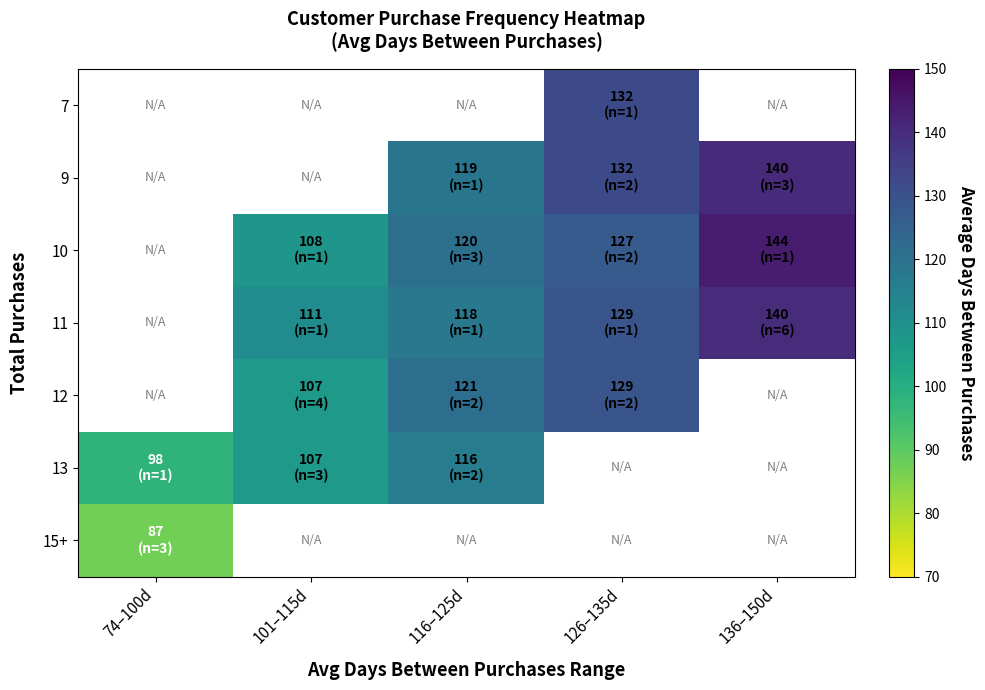

At which label does 9 first exceed 119?

126–135d